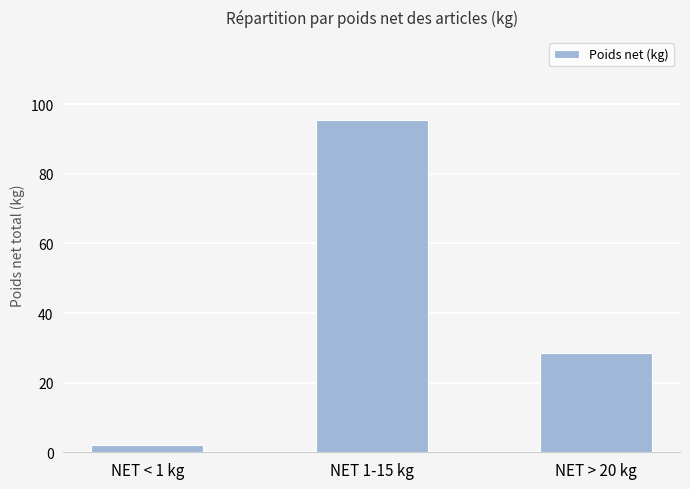

What is the label of the 1st bar from the left?

NET < 1 kg